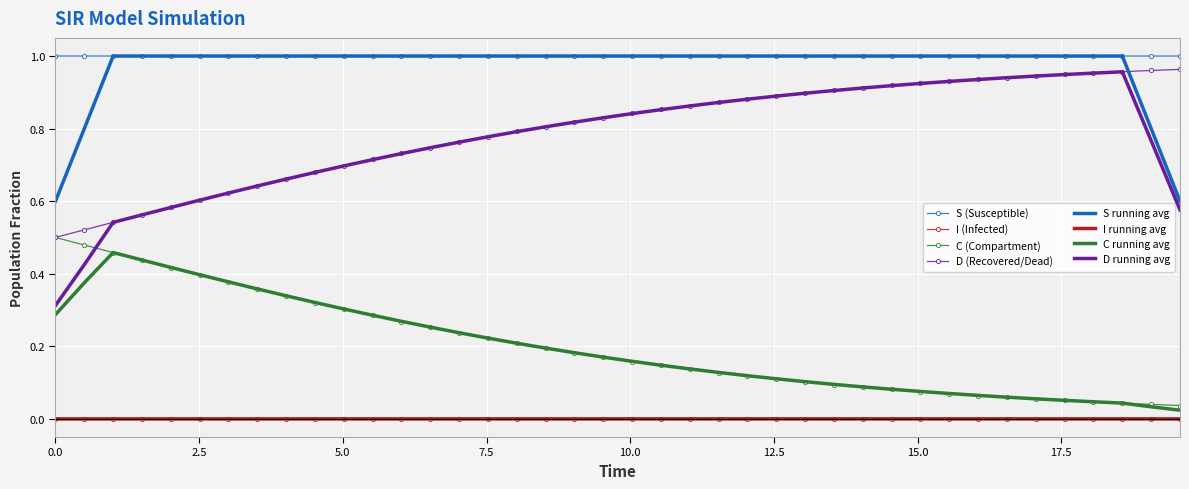

True or false: I (Infected) and S (Susceptible) cross at least once.

False